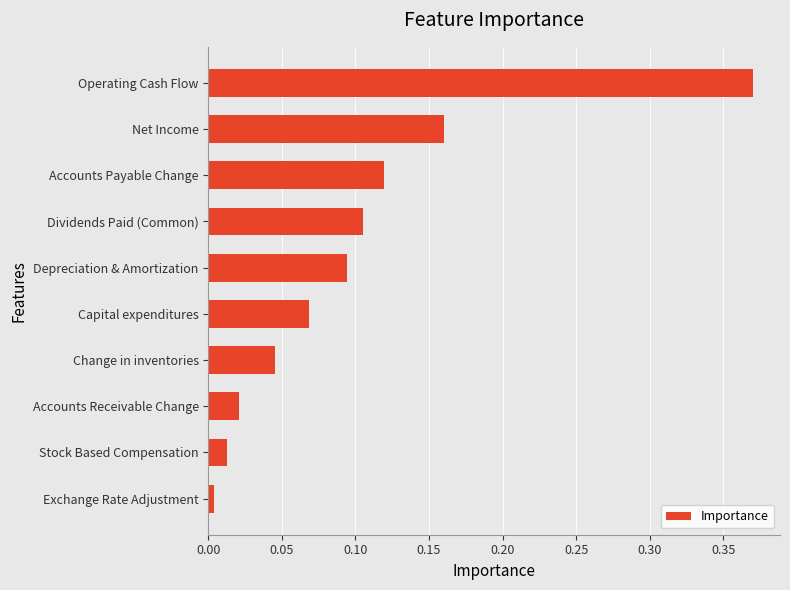

True or false: the data shows 0.2 at Accounts Payable Change.

False